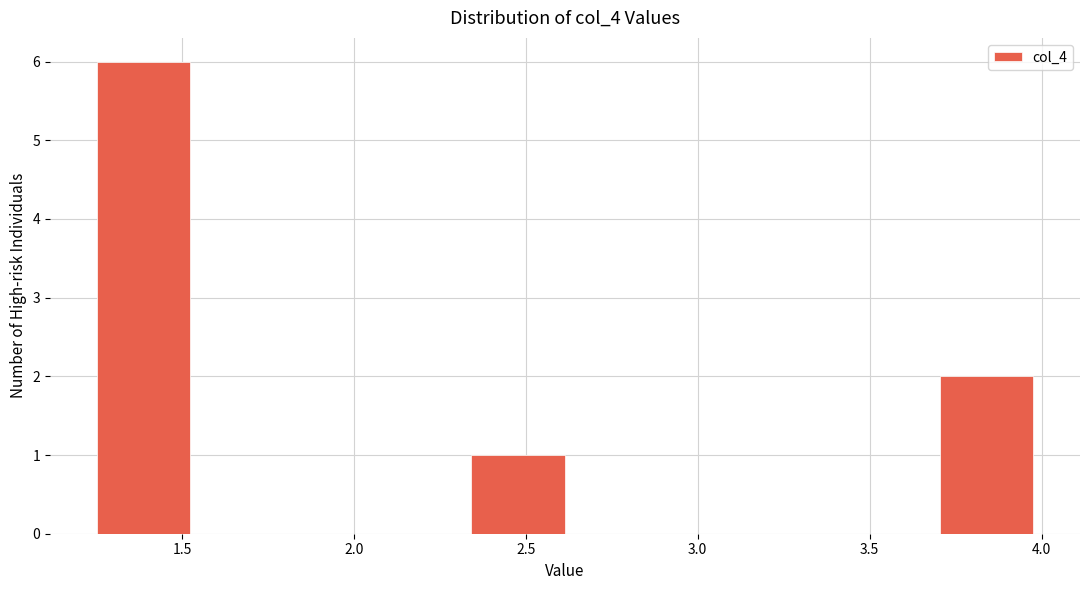

Which range on the x-axis has the tallest bar?

1.25 to 1.50